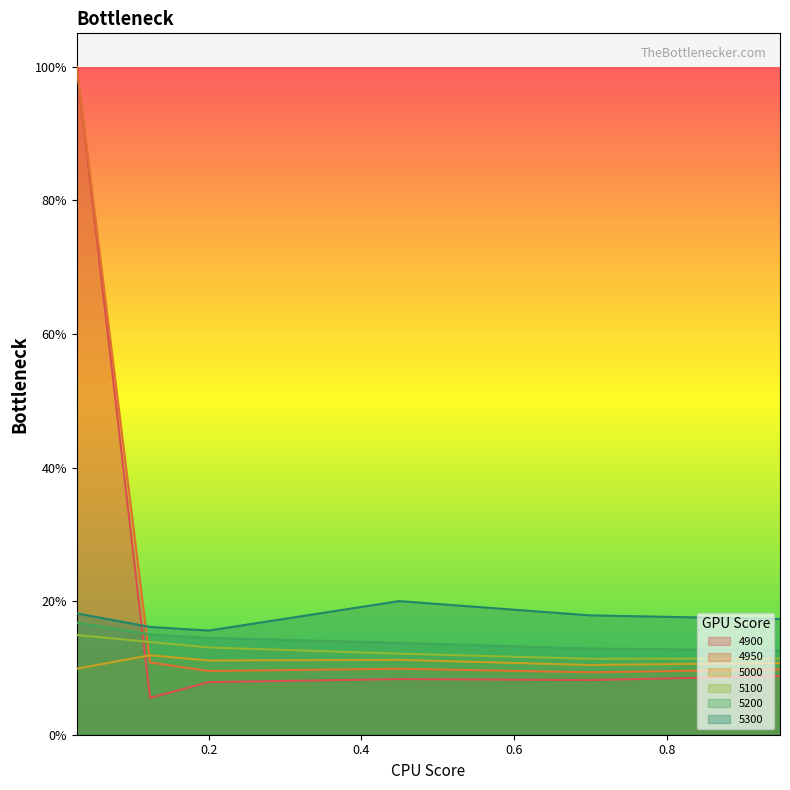

List the labels in order of 5200 value, smallest first.

0.947945205479452, 0.6986301369863014, 0.4493150684931507, 0.2, 0.1232876712328767, 0.0273972602739726